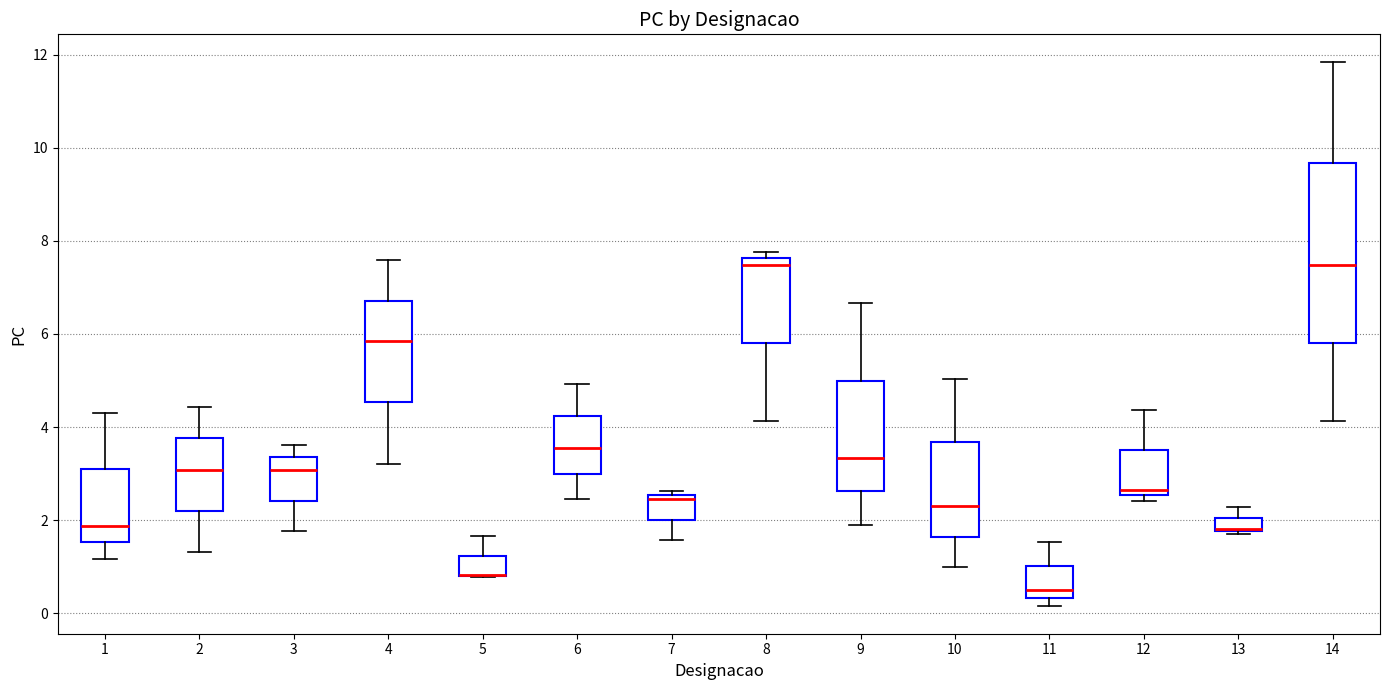

Which box is the tallest, from its lower edge to its upper edge?

14